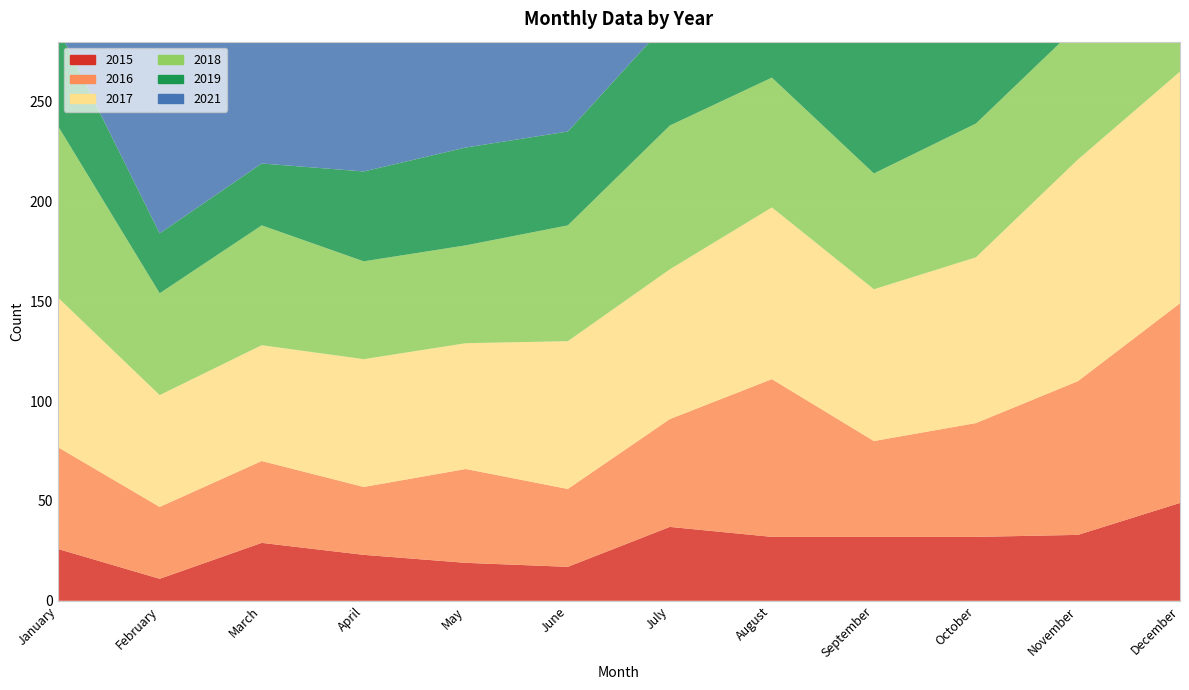

Reading left to right, transcribe all the data shown in this chart.

2015: 26	11	29	23	19	17	37	32	32	32	33	49
2016: 51	36	41	34	47	39	54	79	48	57	77	100
2017: 75	56	58	64	63	74	75	86	76	83	111	116
2018: 86	51	60	49	49	58	72	65	58	67	67	82
2019: 49	30	31	45	49	47	53	45	73	60	52	69
2021: 217	125	81	100	108	130	149	160	178	195	203	206